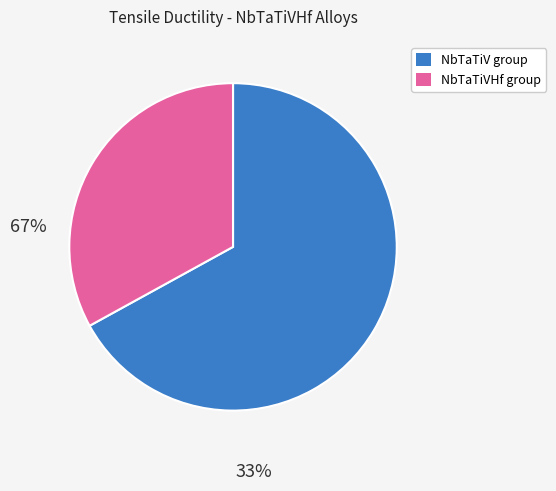

True or false: NbTaTiV group accounts for 67% of the total.

True